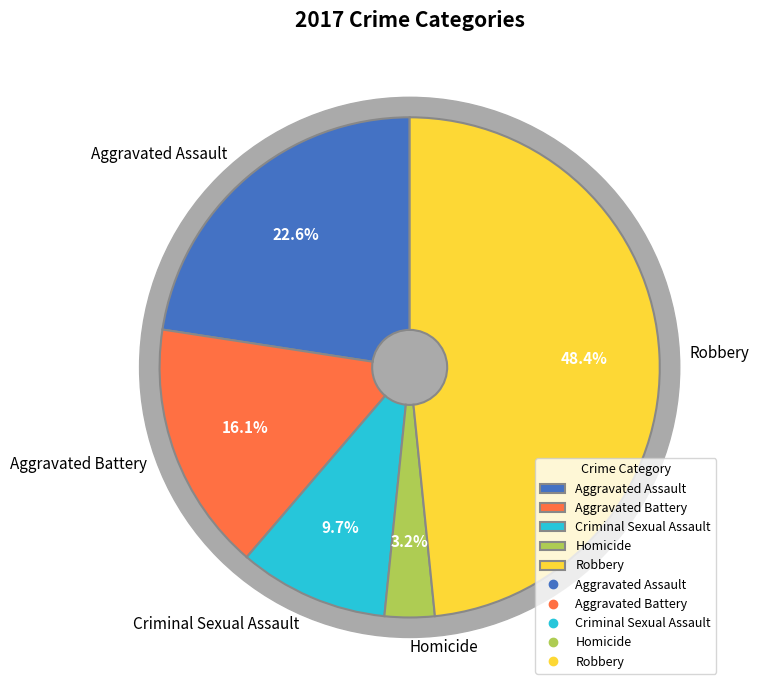

Which slice is the smallest?

Homicide